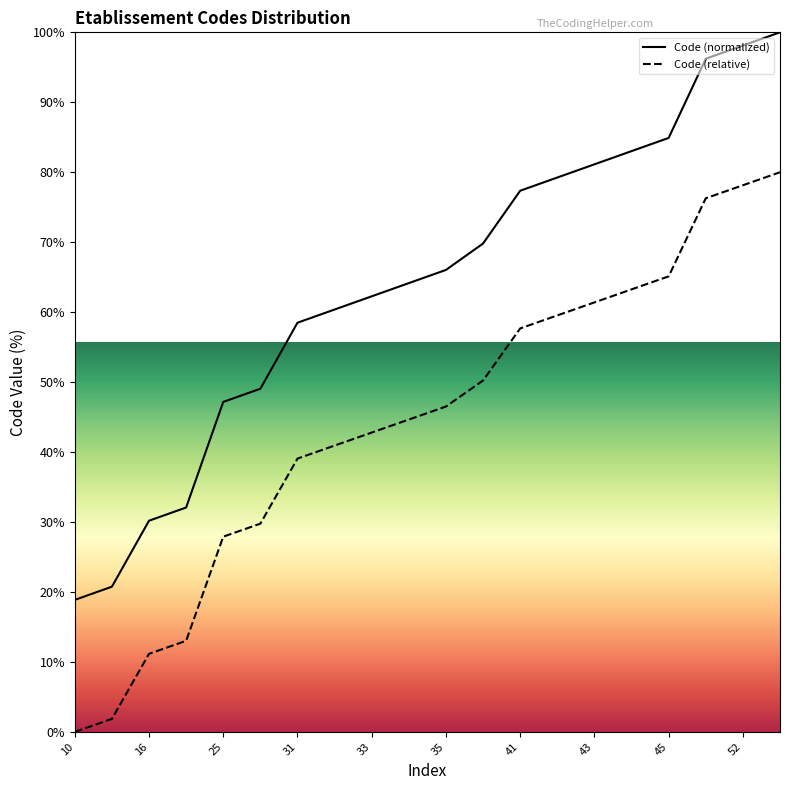

Reading left to right, extract all data points from this chart.

Code (normalized): 18.9	20.8	30.2	32.1	47.2	49.1	58.5	60.4	62.3	64.2	66.0	69.8	77.4	79.2	81.1	83.0	84.9	96.2	98.1	100.0
Code (relative): 0.0	1.9	11.2	13.0	27.9	29.8	39.1	40.9	42.8	44.7	46.5	50.2	57.7	59.5	61.4	63.3	65.1	76.3	78.1	80.0